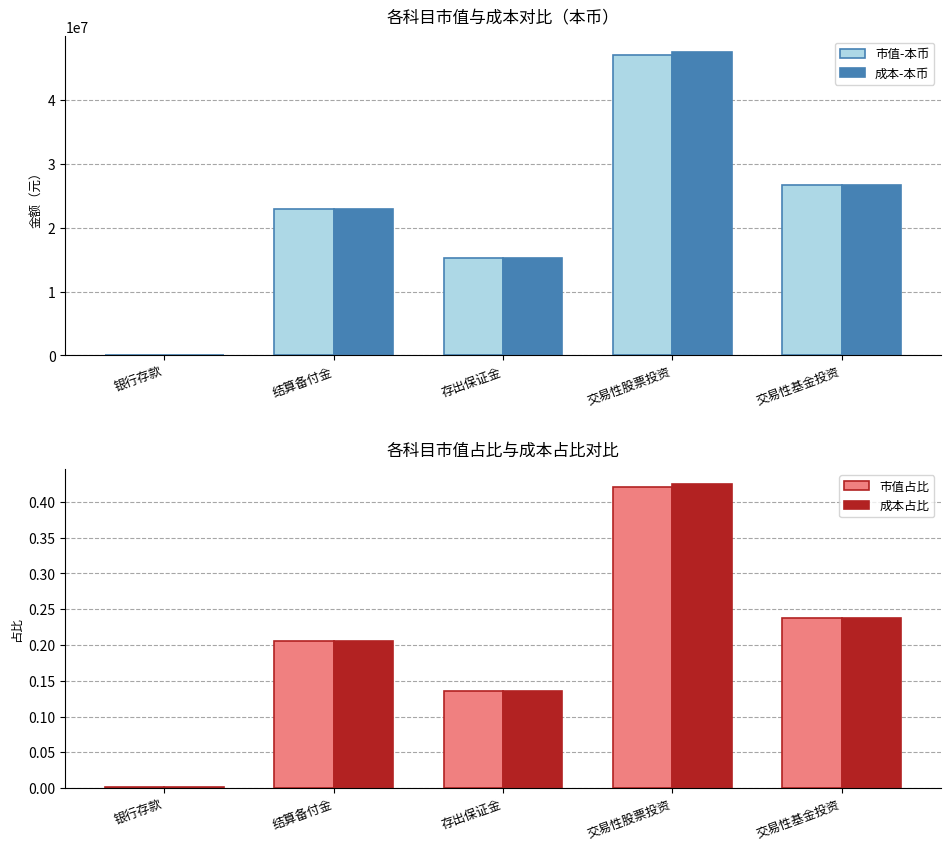

What are all the series names shown in the legend?

市值-本币, 成本-本币, 市值占比, 成本占比